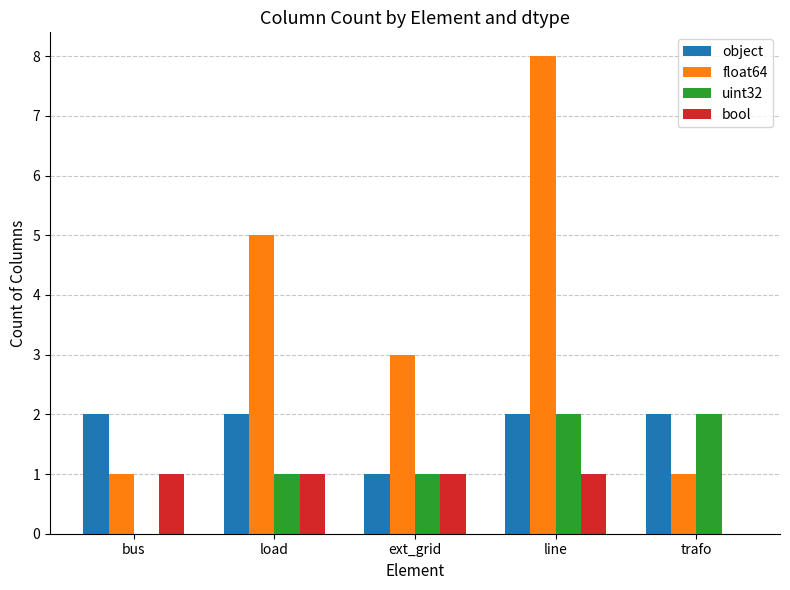

Reading left to right, what are all the values shown in this chart?

object: 2	2	1	2	2
float64: 1	5	3	8	1
uint32: 0	1	1	2	2
bool: 1	1	1	1	0